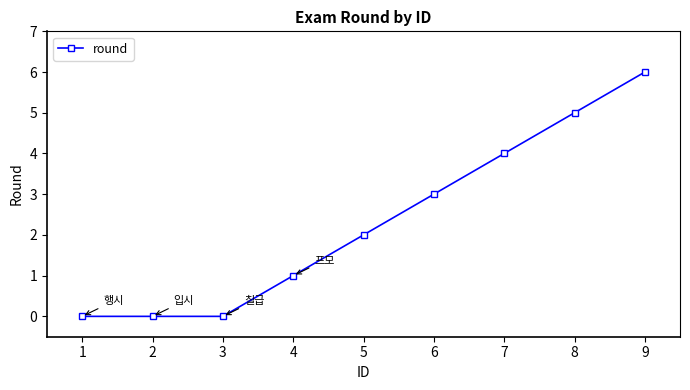

Reading left to right, what are all the values shown in this chart?

1=0	2=0	3=0	4=1	5=2	6=3	7=4	8=5	9=6